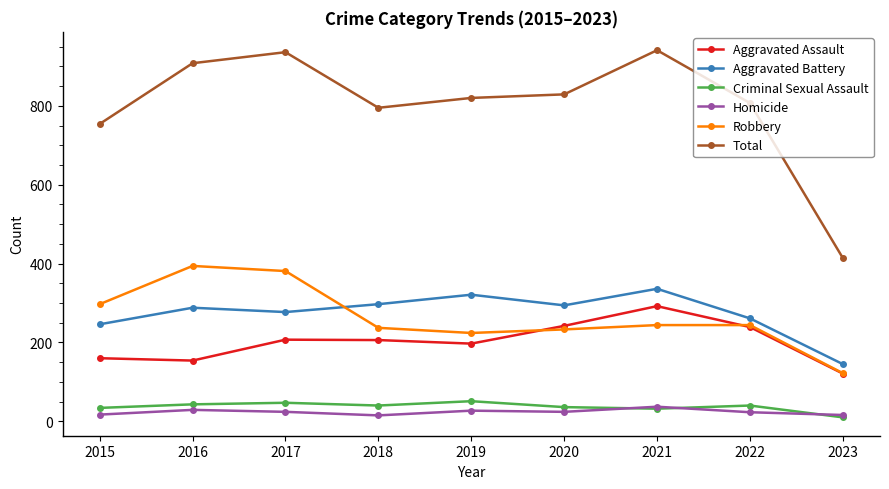

In Aggravated Battery, how many points are higher than both neighbors (excluding endpoints)?

3